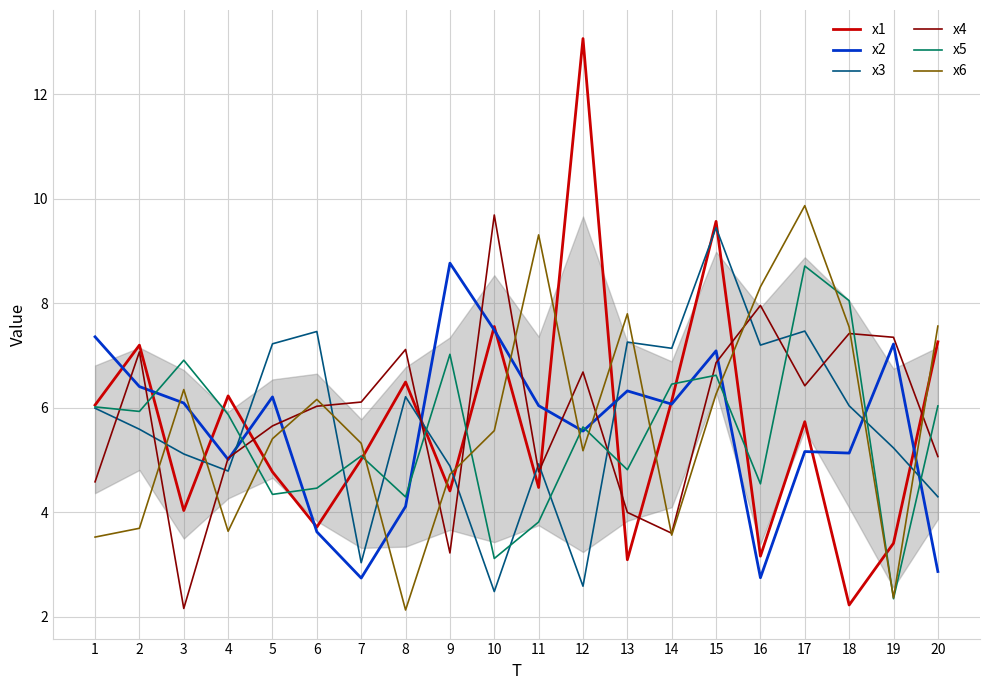

What are all the series names shown in the legend?

x1, x2, x3, x4, x5, x6